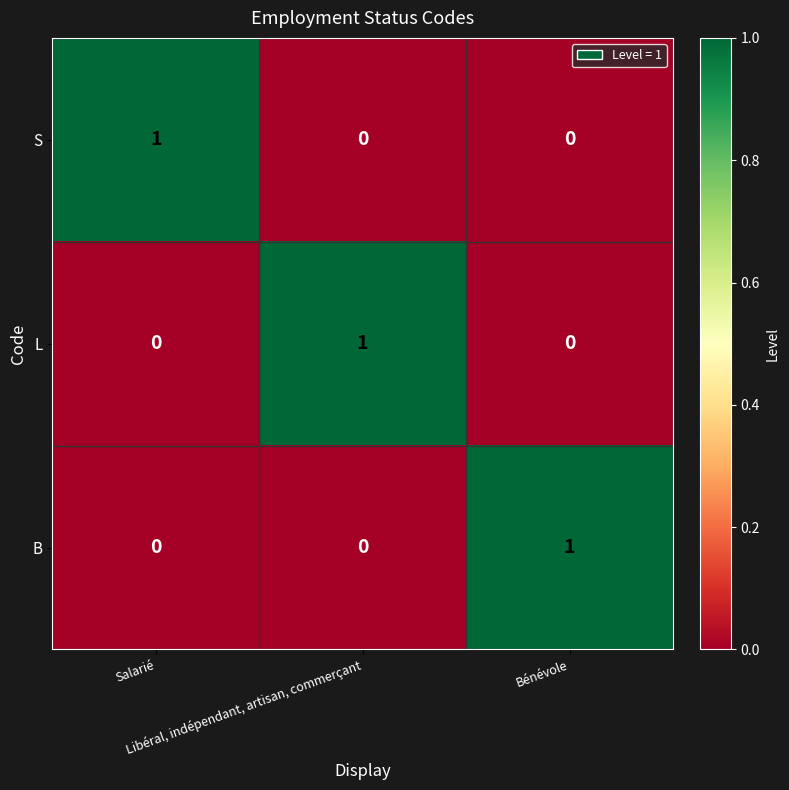

At how many categories does at least one series exceed 0?

3